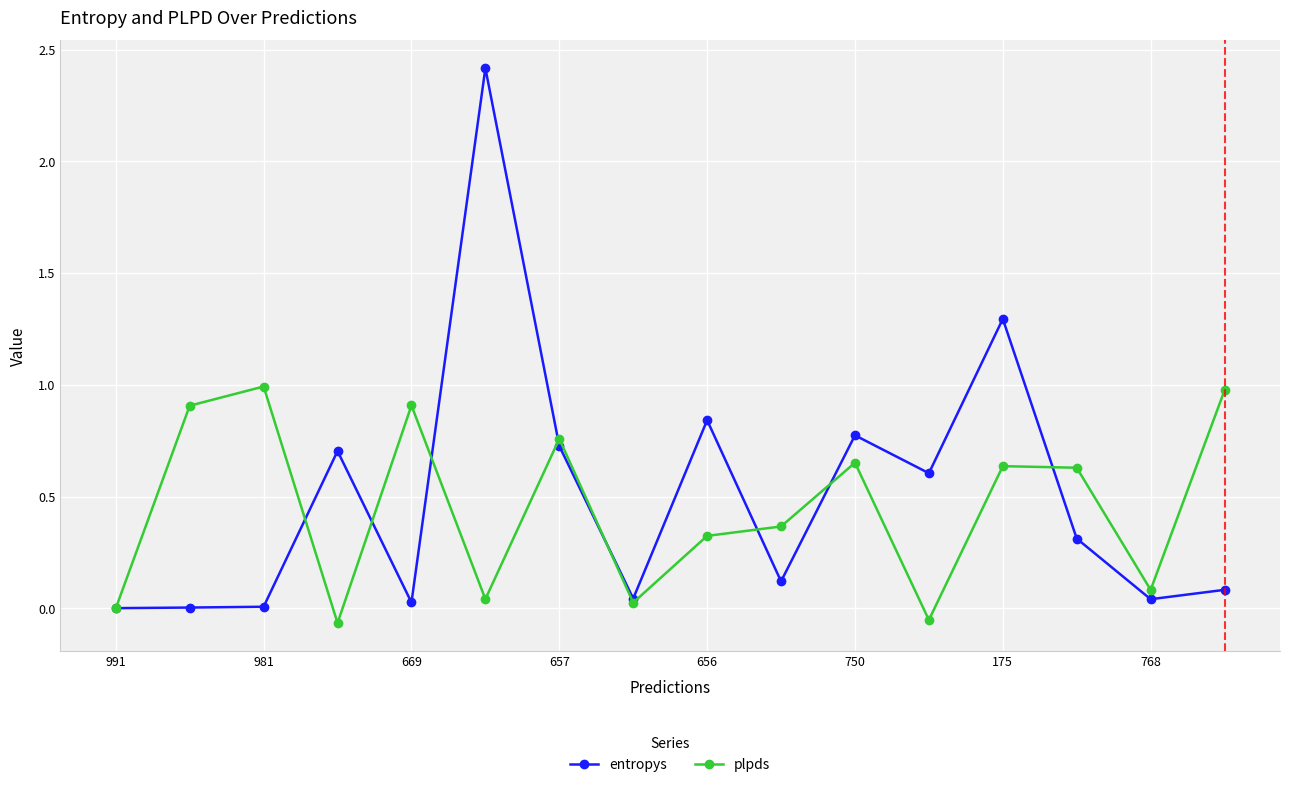

List the series in order of their peak value, highest first.

entropys, plpds